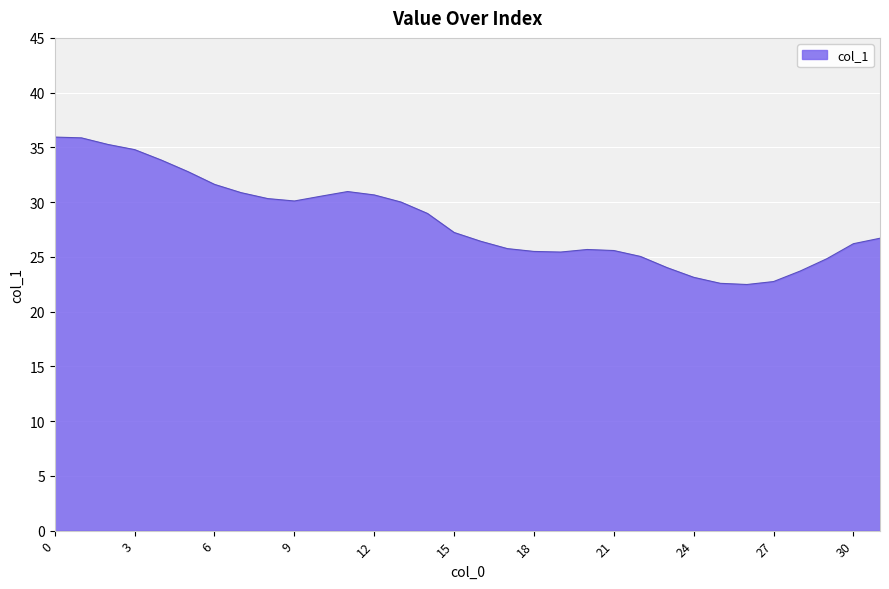

What is the difference between the maximum and minimum values?

13.5